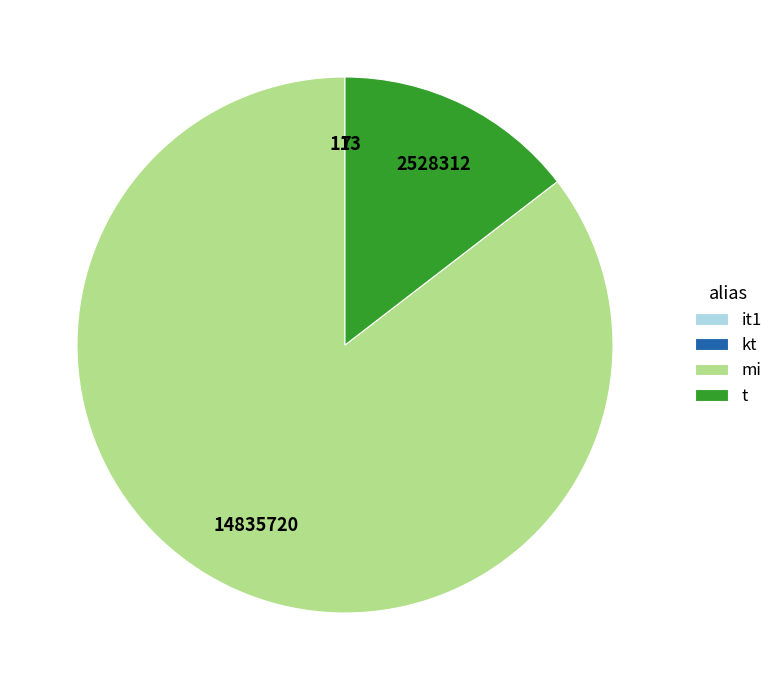

Does t represent more than half of the total?

No